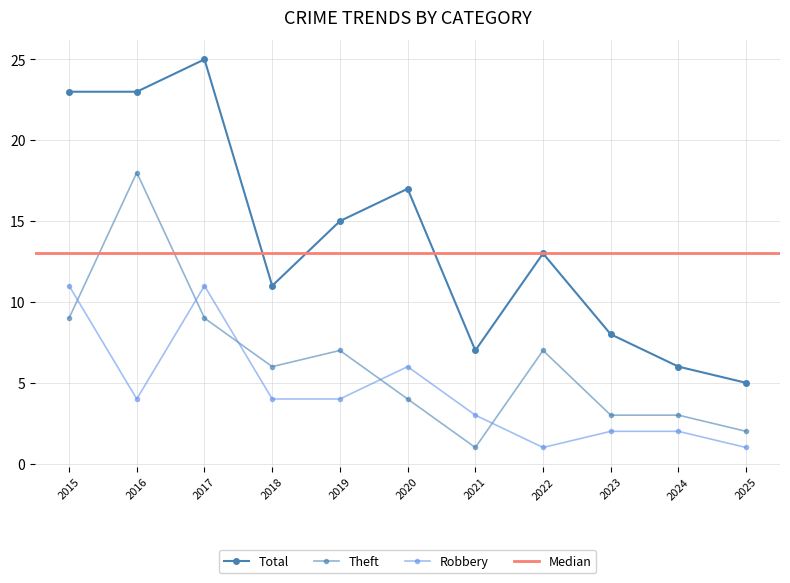

The Robbery series shows 2 at 2023. True or false?

True